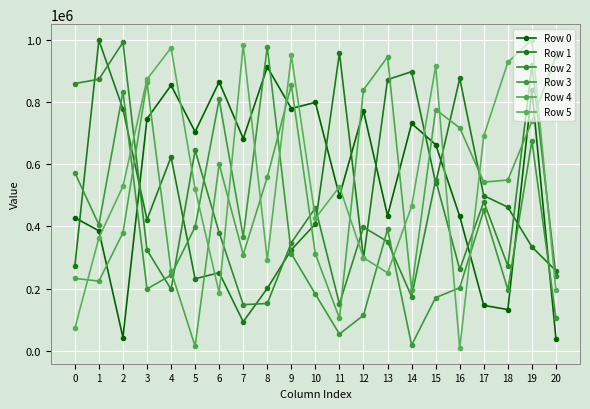

The value of Row 2 at 8 is 231043. True or false?

False